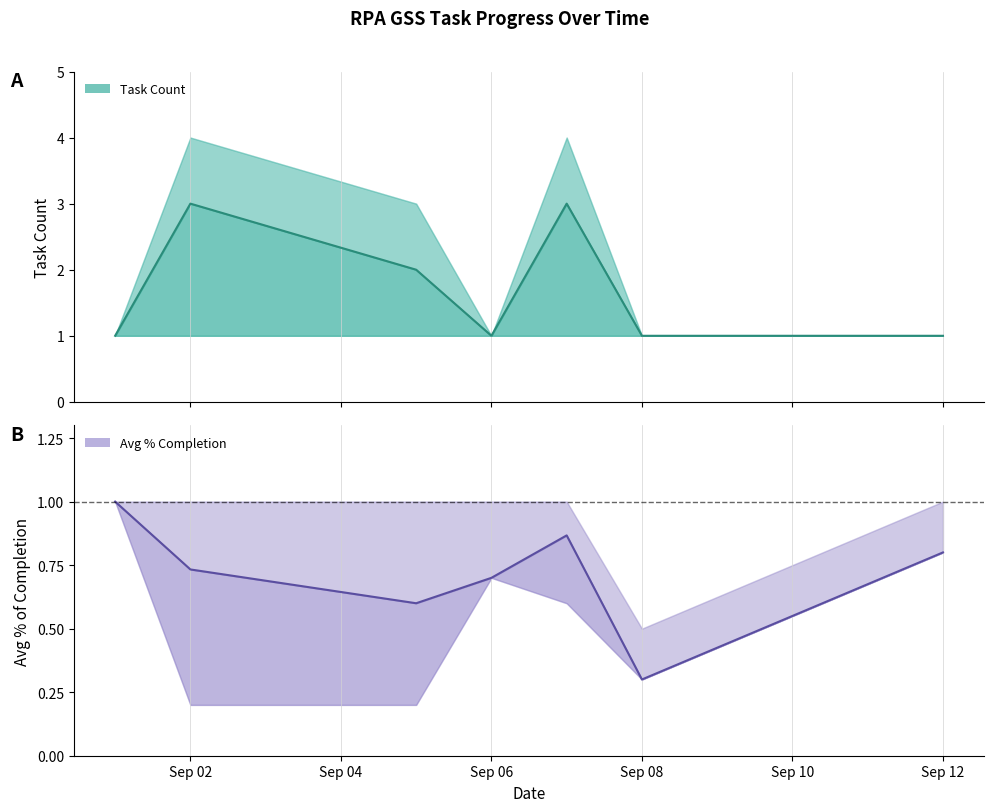

In Task Count (centre), how many points are higher than both neighbors (excluding endpoints)?

2